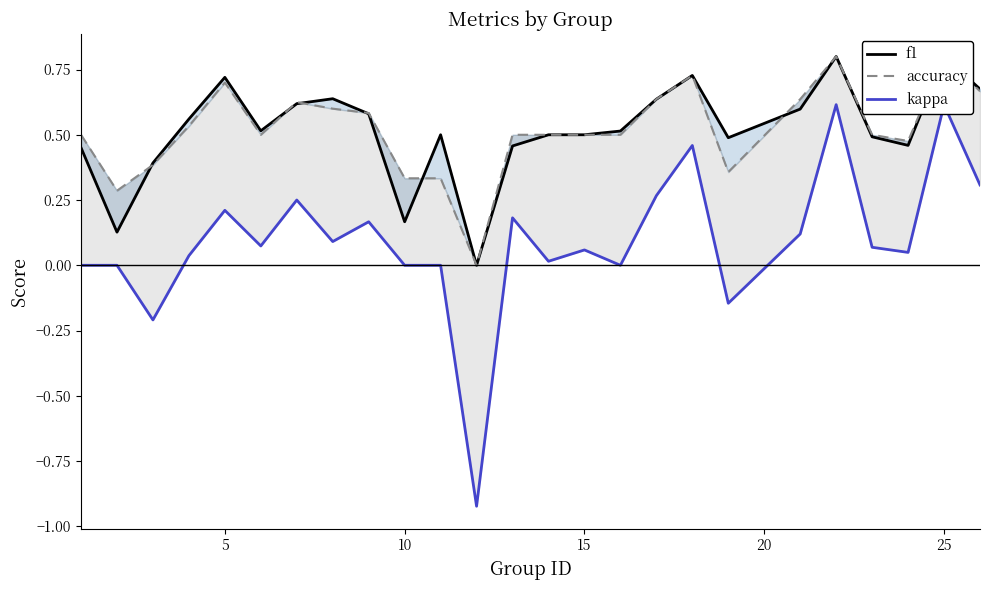

True or false: kappa and accuracy intersect in this chart.

False